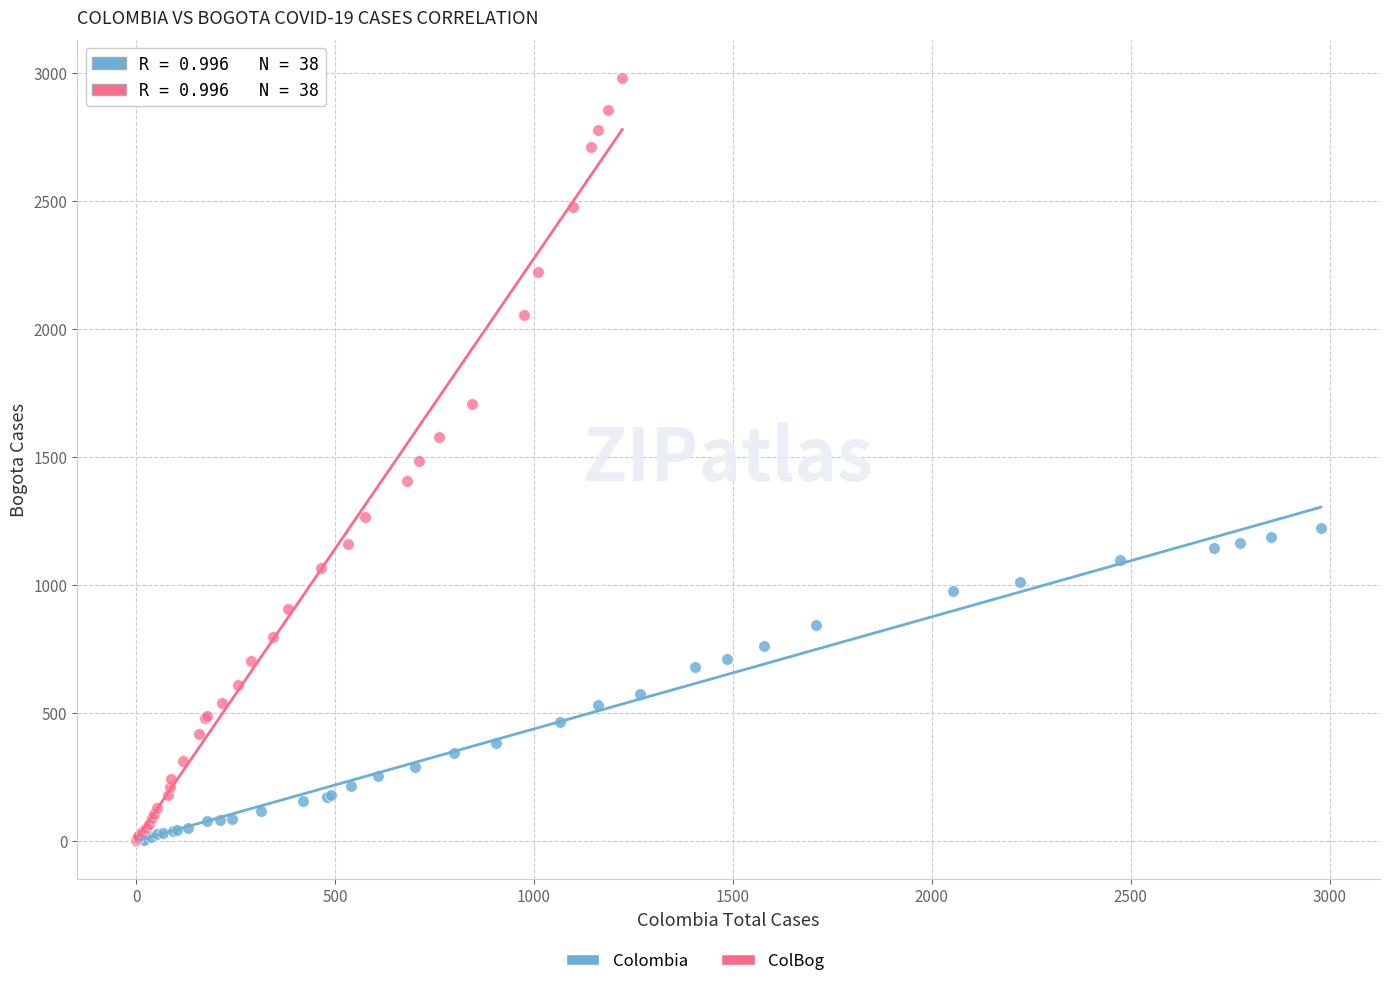

Which series has the largest Y range (max minus min)?

ColBog